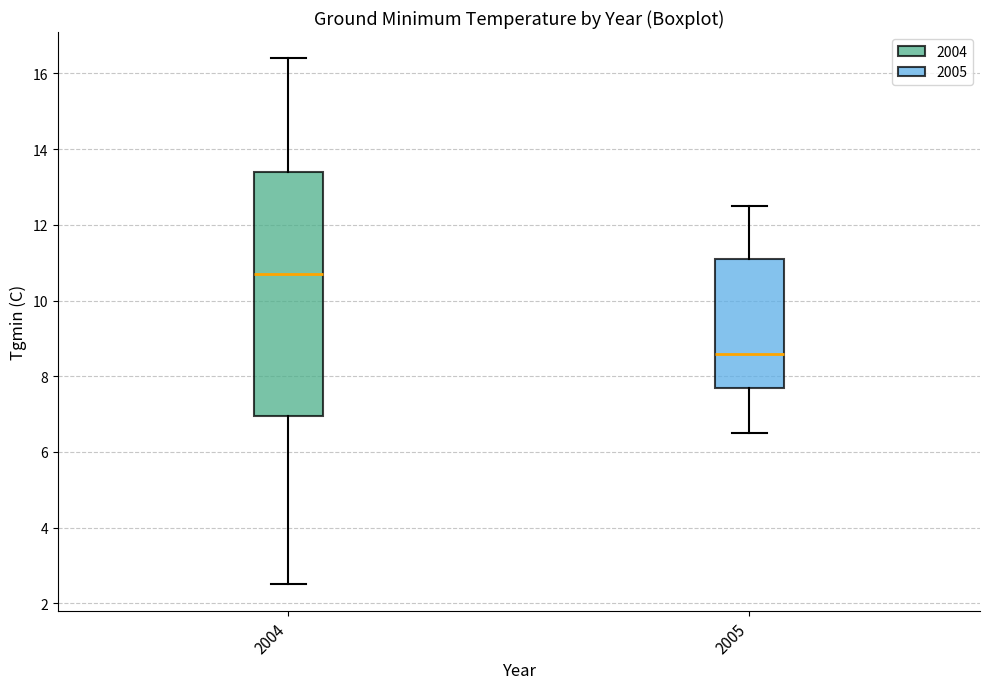

Which box has the highest median line?

2004